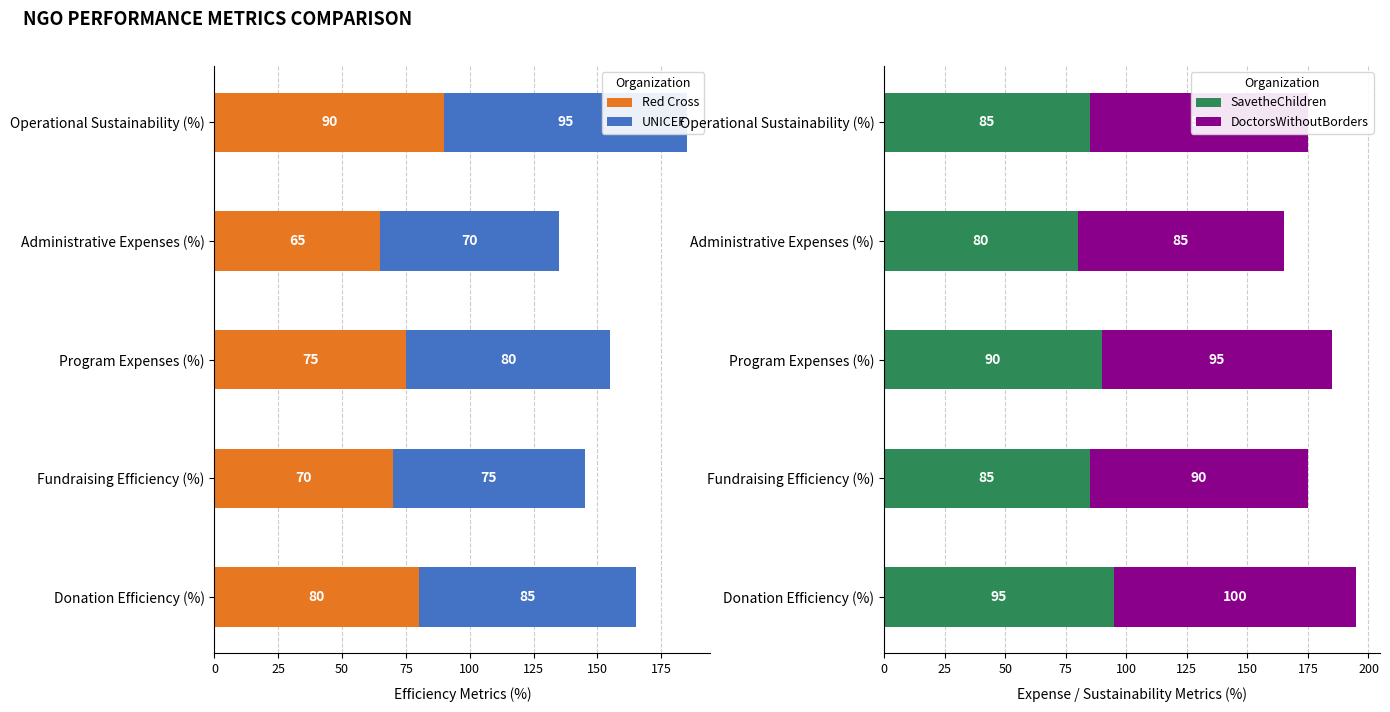

Count the Red Cross values in the range 70 to 80.

3